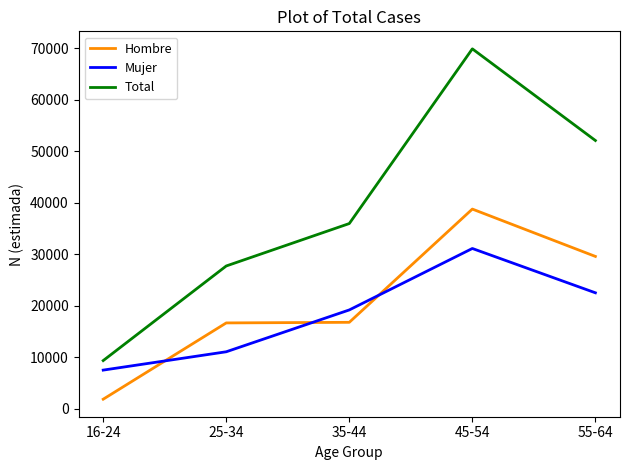

The value of Total at 35-44 is 35939. True or false?

True